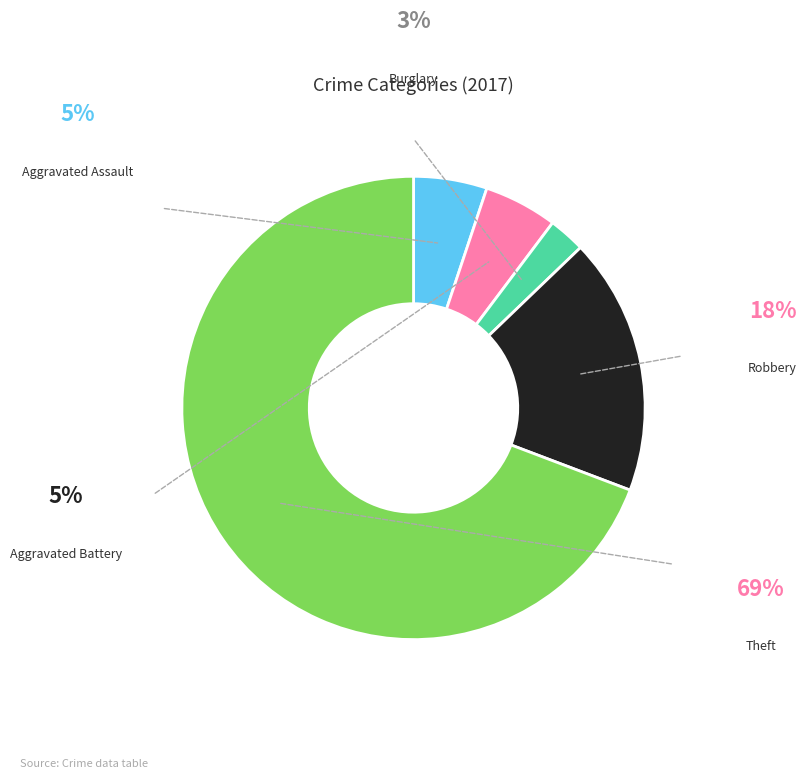

Is there a majority slice in this chart?

Yes